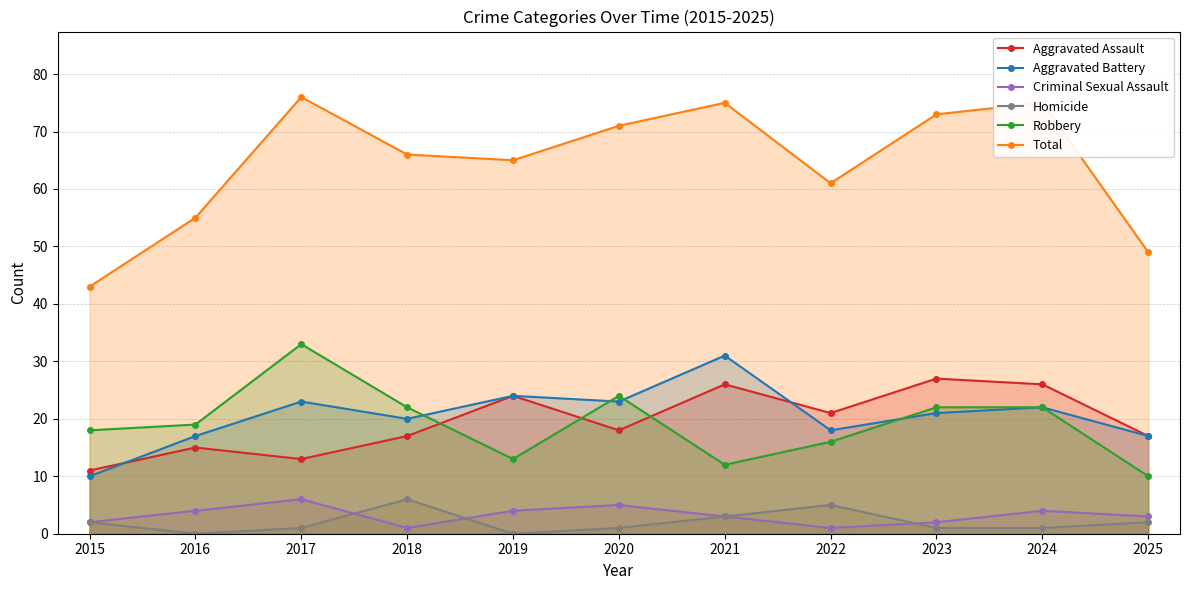

What is the average value of the Robbery series?

19